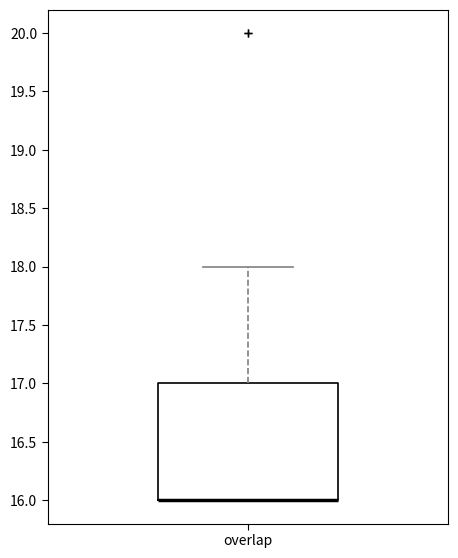

Where is the lower edge of the box for overlap on the y-axis? The values are not printed on the chart, so give them approximately, as read against the axis.

16